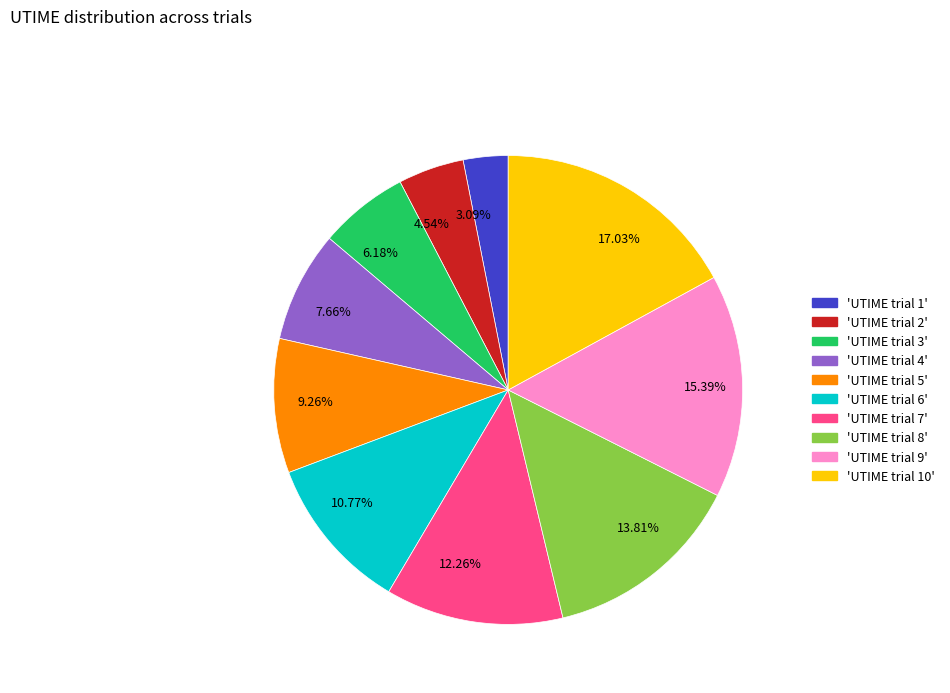

Rank the categories by value from highest to lowest.

17.03%, 15.39%, 13.81%, 12.26%, 10.77%, 9.26%, 7.66%, 6.18%, 4.54%, 3.09%